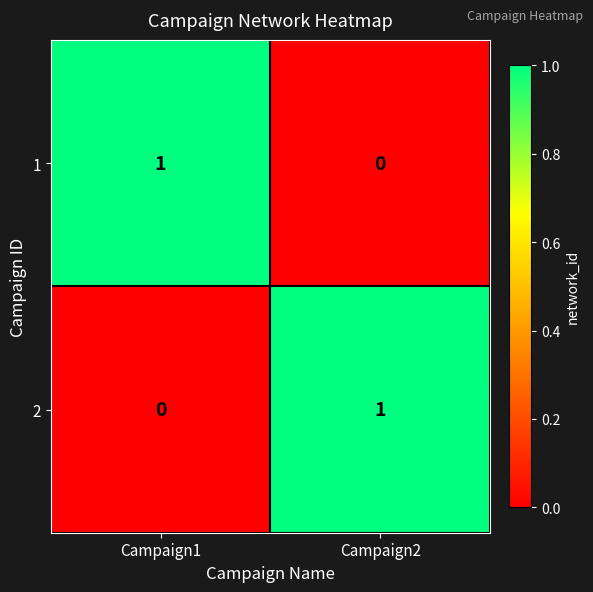

At which label is 1 closest to 0?

Campaign2